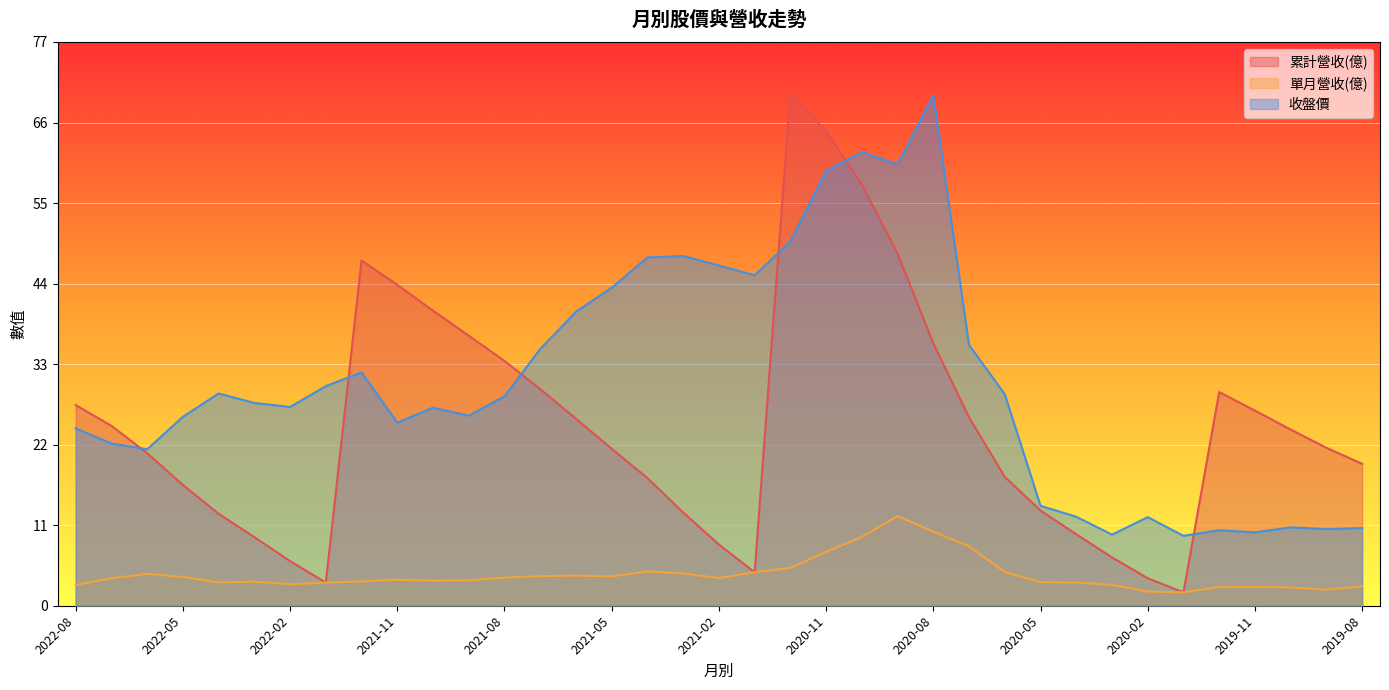

Is it true that 收盤價 equals 9.6 at 2020-01?

True